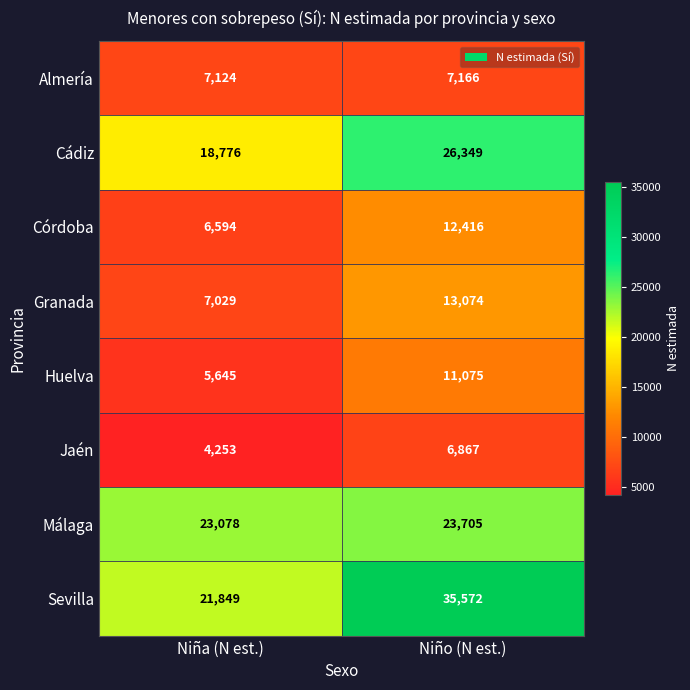

Count the number of data series in this chart.

8